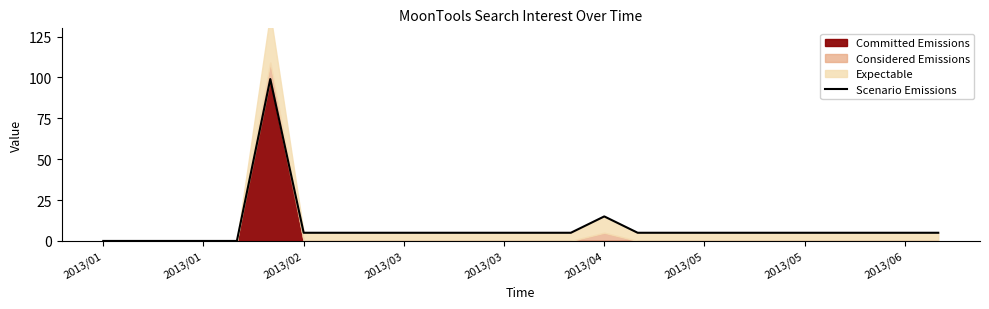

Reading left to right, transcribe all the data shown in this chart.

0	0	0	0	0	99	5	5	5	5	5	5	5	5	5	15	5	5	5	5	5	5	5	5	5	5